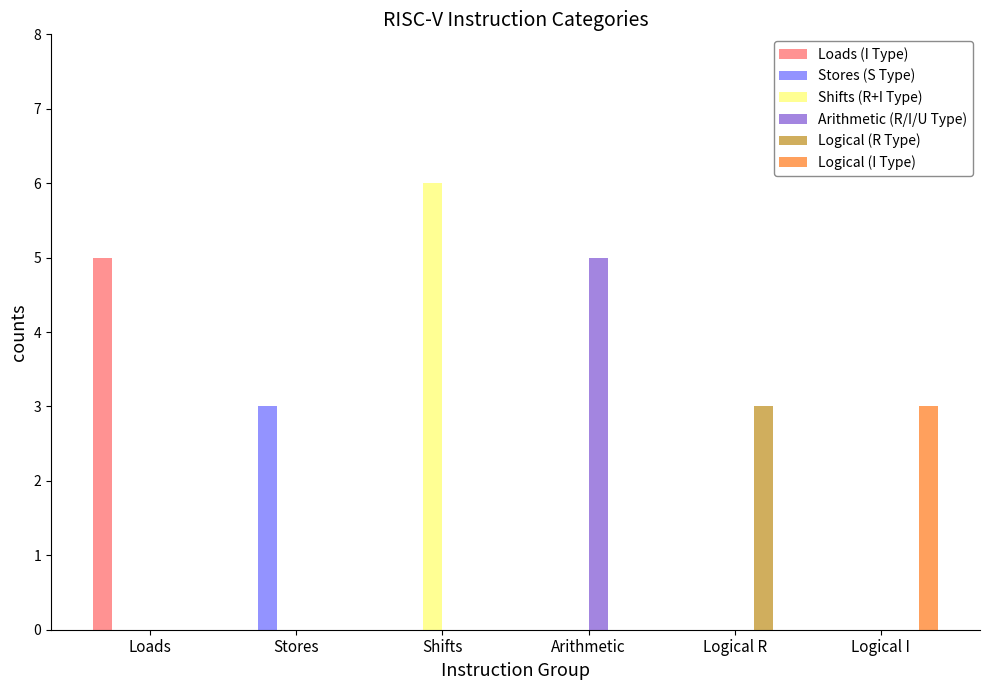

What is the sum of all Stores (S Type) values?

3